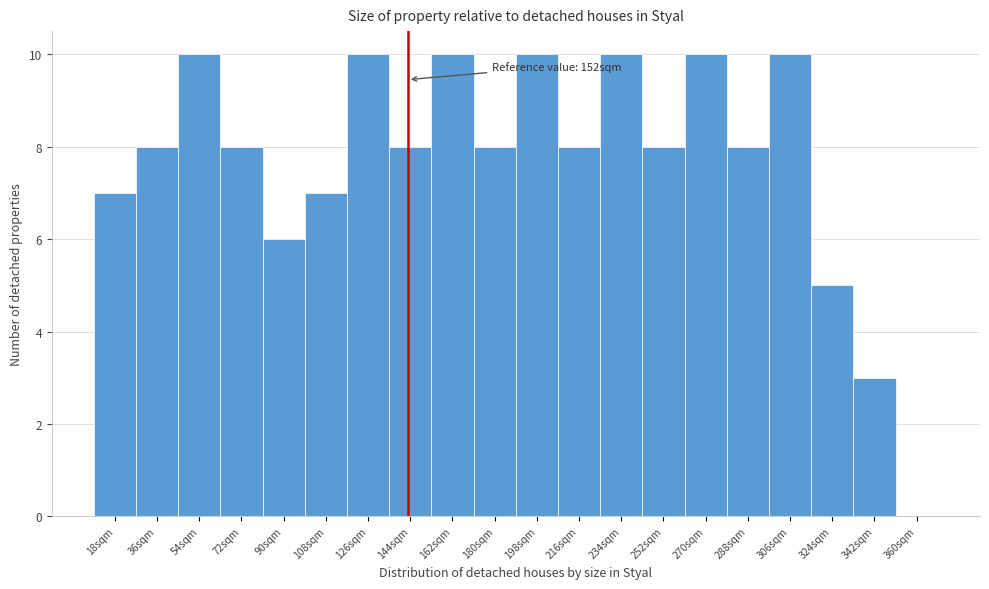

Reading left to right, extract all data points from this chart.

18sqm=7	36sqm=8	54sqm=10	72sqm=8	90sqm=6	108sqm=7	126sqm=10	144sqm=8	162sqm=10	180sqm=8	198sqm=10	216sqm=8	234sqm=10	252sqm=8	270sqm=10	288sqm=8	306sqm=10	324sqm=5	342sqm=3	360sqm=0